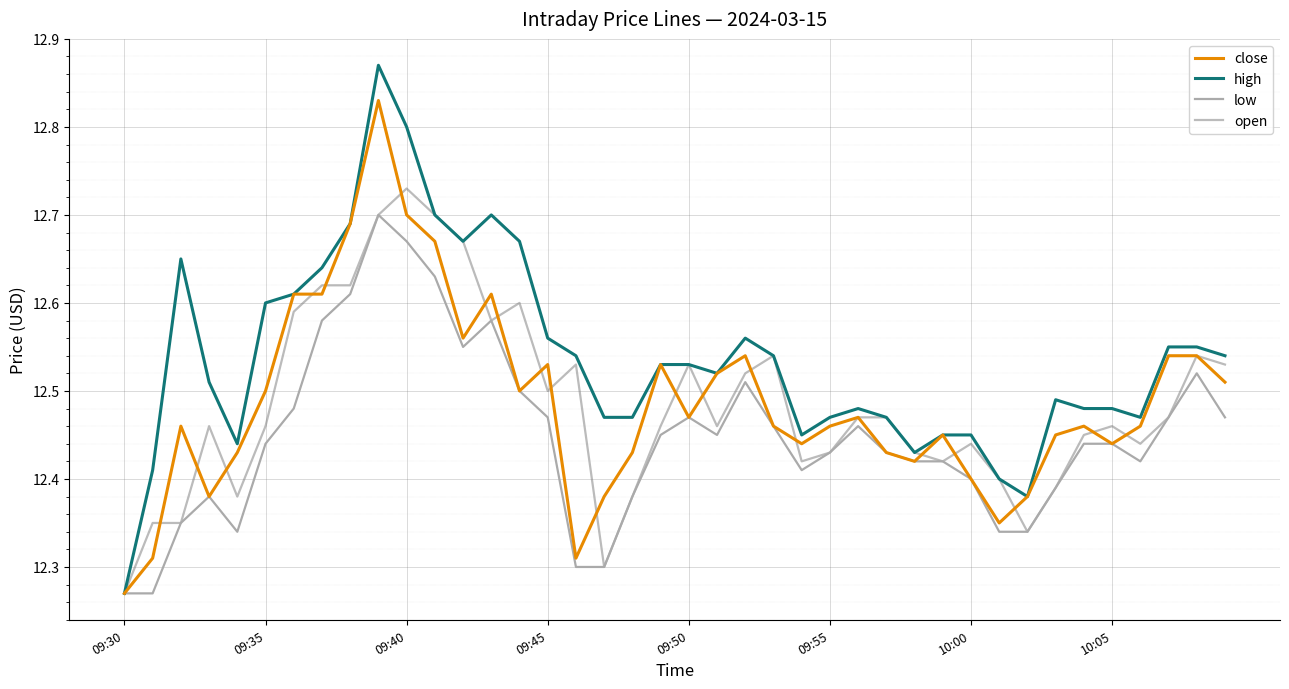

Reading right to left, transcribe all the data shown in this chart.

close: 12.5	12.5	12.5	12.5	12.4	12.5	12.4	12.4	12.3	12.4	12.4	12.4	12.4	12.5	12.5	12.4	12.5	12.5	12.5	12.5	12.5	12.4	12.4	12.3	12.5	12.5	12.6	12.6	12.7	12.7	12.8	12.7	12.6	12.6	12.5	12.4	12.4	12.5	12.3	12.3
high: 12.5	12.6	12.6	12.5	12.5	12.5	12.5	12.4	12.4	12.4	12.4	12.4	12.5	12.5	12.5	12.4	12.5	12.6	12.5	12.5	12.5	12.5	12.5	12.5	12.6	12.7	12.7	12.7	12.7	12.8	12.9	12.7	12.6	12.6	12.6	12.4	12.5	12.7	12.4	12.3
low: 12.5	12.5	12.5	12.4	12.4	12.4	12.4	12.3	12.3	12.4	12.4	12.4	12.4	12.5	12.4	12.4	12.5	12.5	12.4	12.5	12.4	12.4	12.3	12.3	12.5	12.5	12.6	12.6	12.6	12.7	12.7	12.6	12.6	12.5	12.4	12.3	12.4	12.3	12.3	12.3
open: 12.5	12.5	12.5	12.4	12.5	12.4	12.4	12.3	12.4	12.4	12.4	12.4	12.5	12.5	12.4	12.4	12.5	12.5	12.5	12.5	12.5	12.4	12.3	12.5	12.5	12.6	12.6	12.7	12.7	12.7	12.7	12.6	12.6	12.6	12.5	12.4	12.5	12.3	12.3	12.3